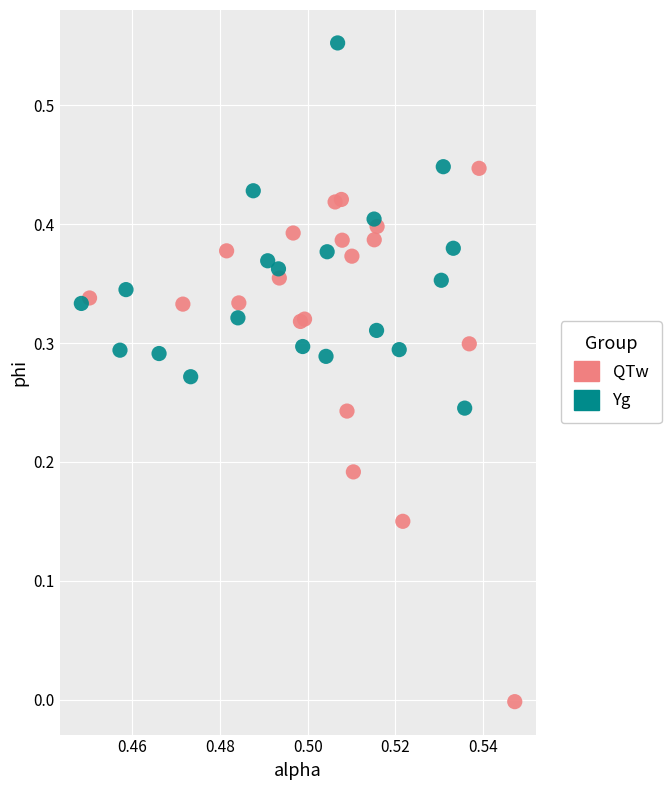

Which series reaches the maximum Y coordinate?

Yg